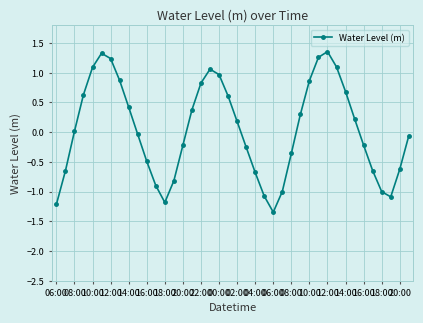

How many points are higher than both their immediate neighbors (excluding endpoints)?

3